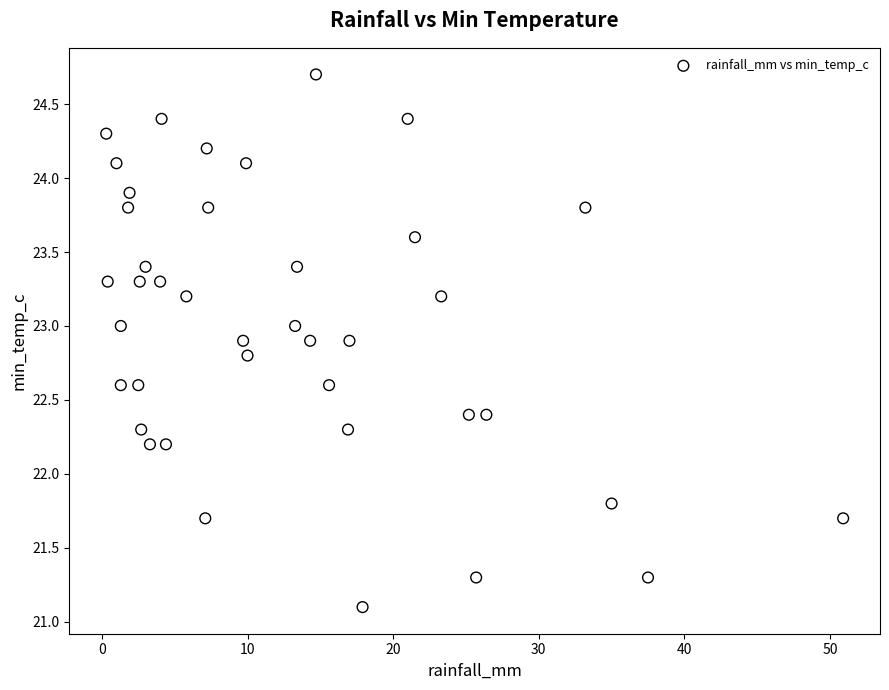

What is the range of X values (max minus min)?

50.6